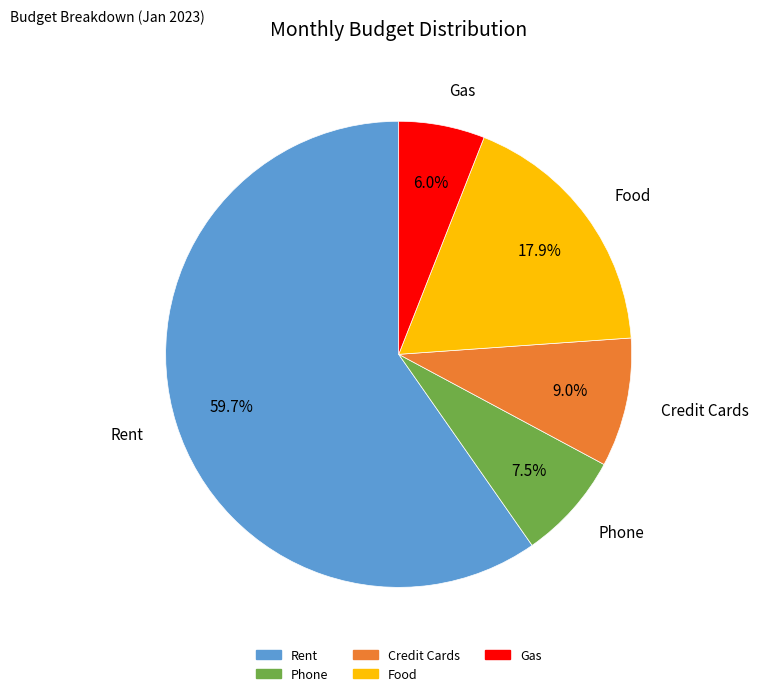

To the nearest percent, what is the combined percentage of Credit Cards and Rent?

69%